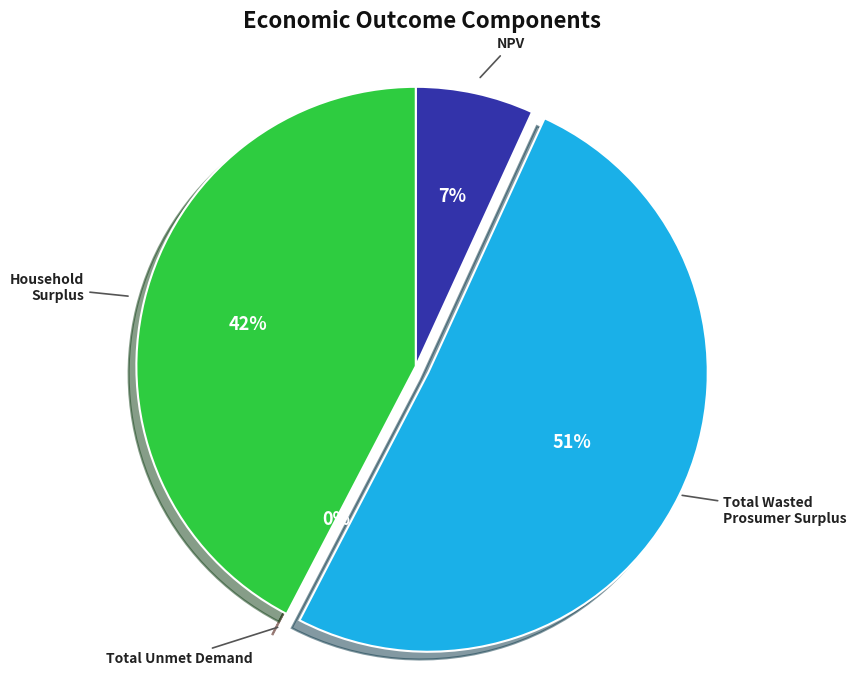

The Household Surplus slice represents 29% of the pie. True or false?

False